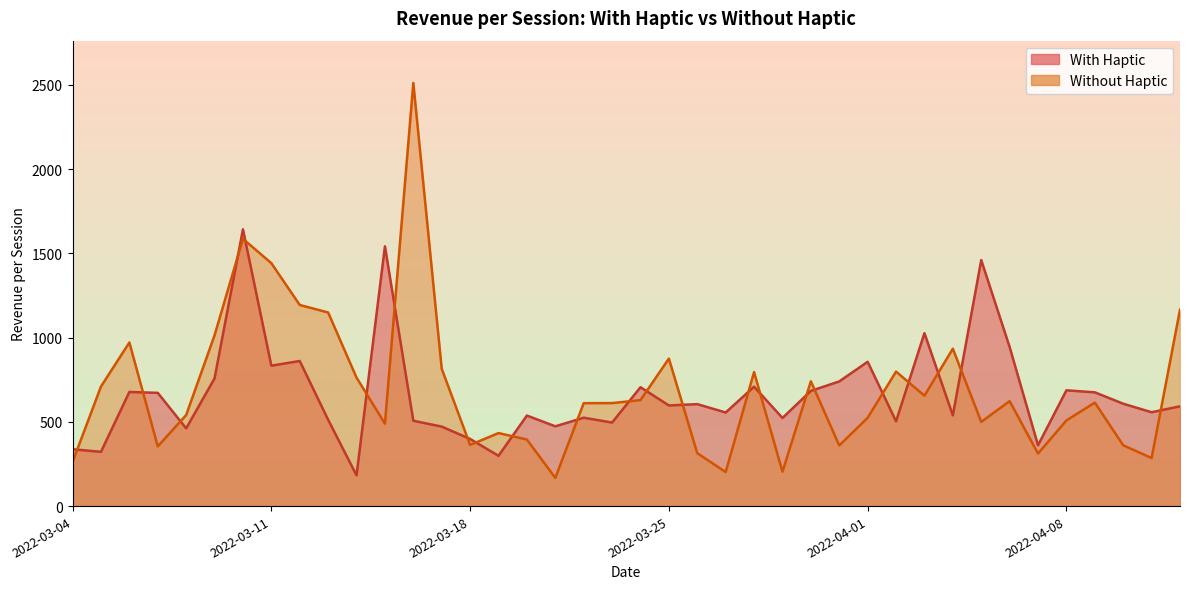

How many times do Without Haptic and With Haptic cross each other?

23